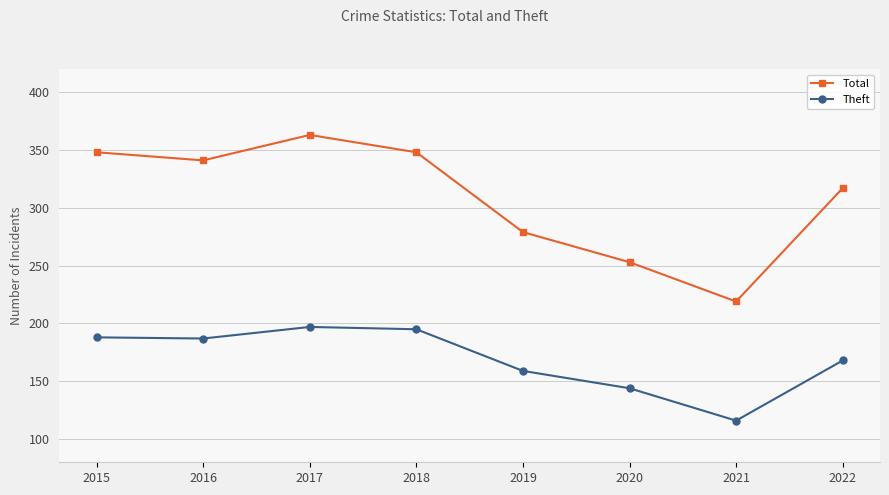

At which category does the chart reach its minimum across all series?

2021